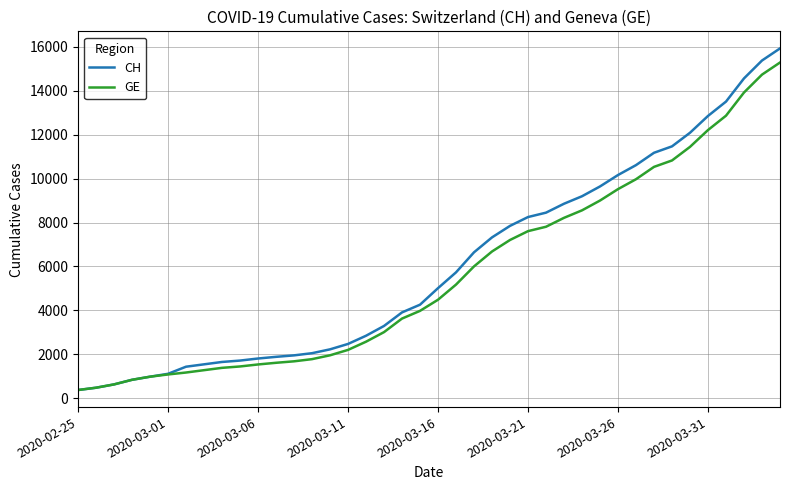

Which series has the largest range (max minus min)?

CH